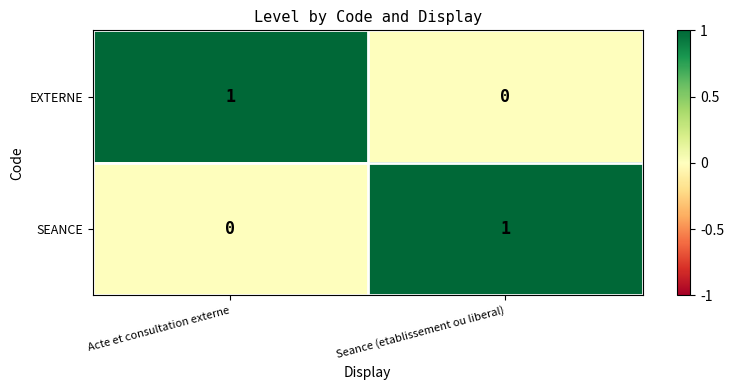

Where is SEANCE nearest to the value 0?

Acte et consultation externe